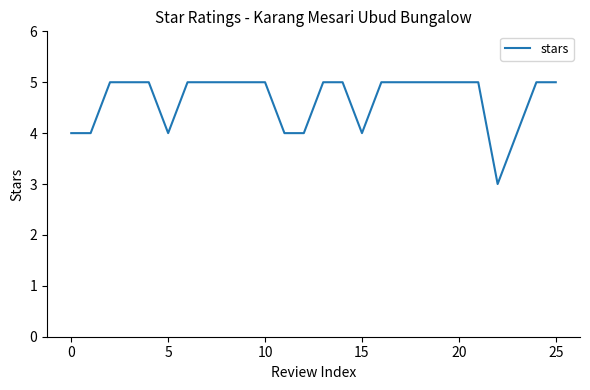

What is the minimum value shown in the chart?

3